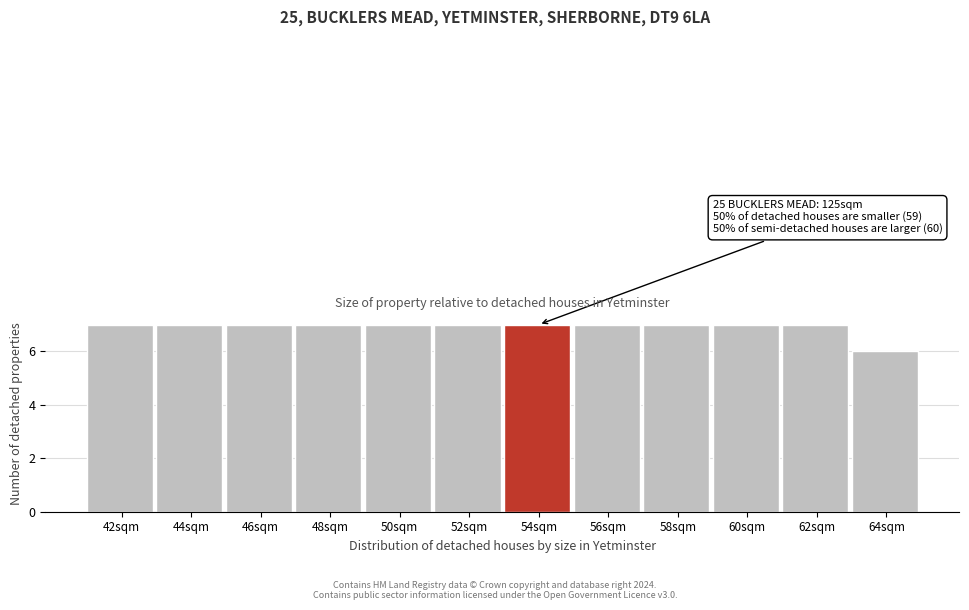

Reading left to right, what are all the values shown in this chart?

42sqm=7	44sqm=7	46sqm=7	48sqm=7	50sqm=7	52sqm=7	54sqm=7	56sqm=7	58sqm=7	60sqm=7	62sqm=7	64sqm=6